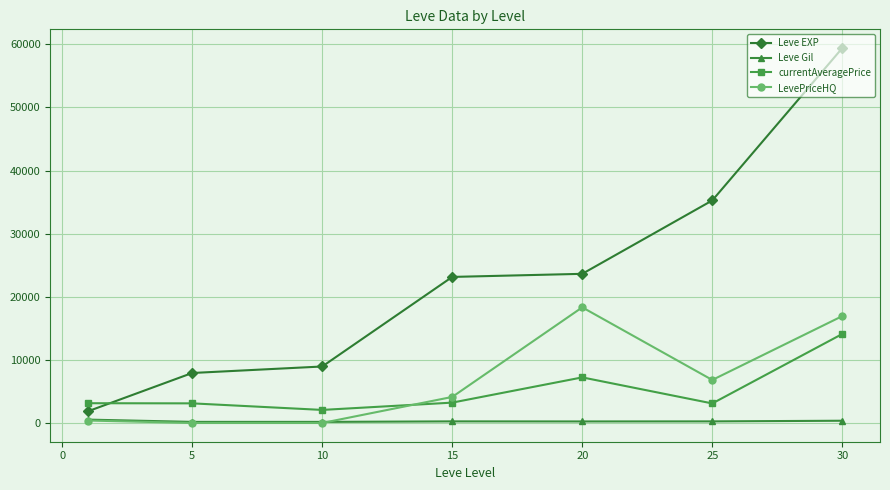

True or false: Leve EXP has more than 2 points higher than both neighbors.

False